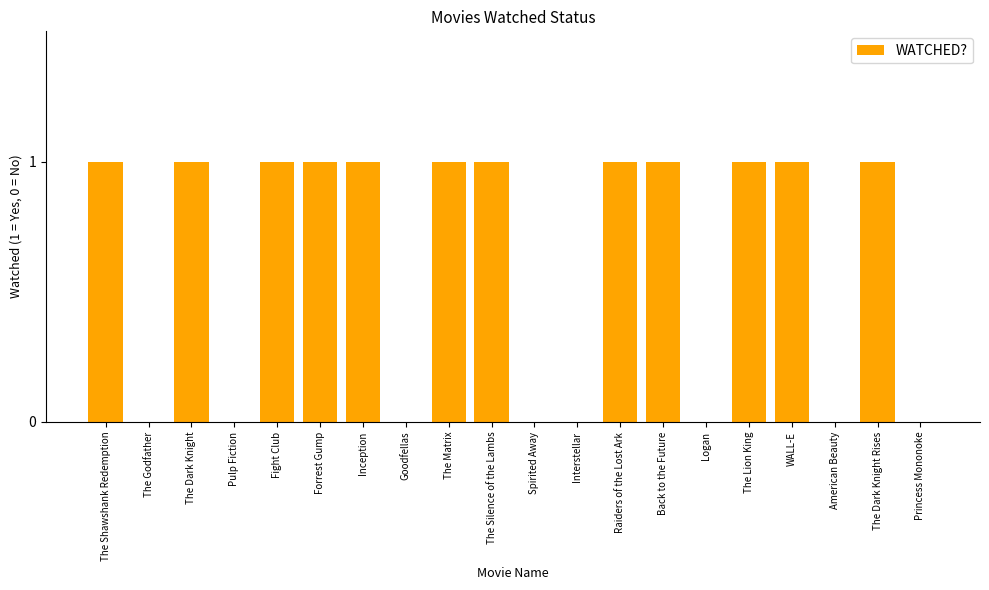

Reading right to left, extract all data points from this chart.

Princess Mononoke=0	The Dark Knight Rises=1	American Beauty=0	WALL-E=1	The Lion King=1	Logan=0	Back to the Future=1	Raiders of the Lost Ark=1	Interstellar=0	Spirited Away=0	The Silence of the Lambs=1	The Matrix=1	Goodfellas=0	Inception=1	Forrest Gump=1	Fight Club=1	Pulp Fiction=0	The Dark Knight=1	The Godfather=0	The Shawshank Redemption=1